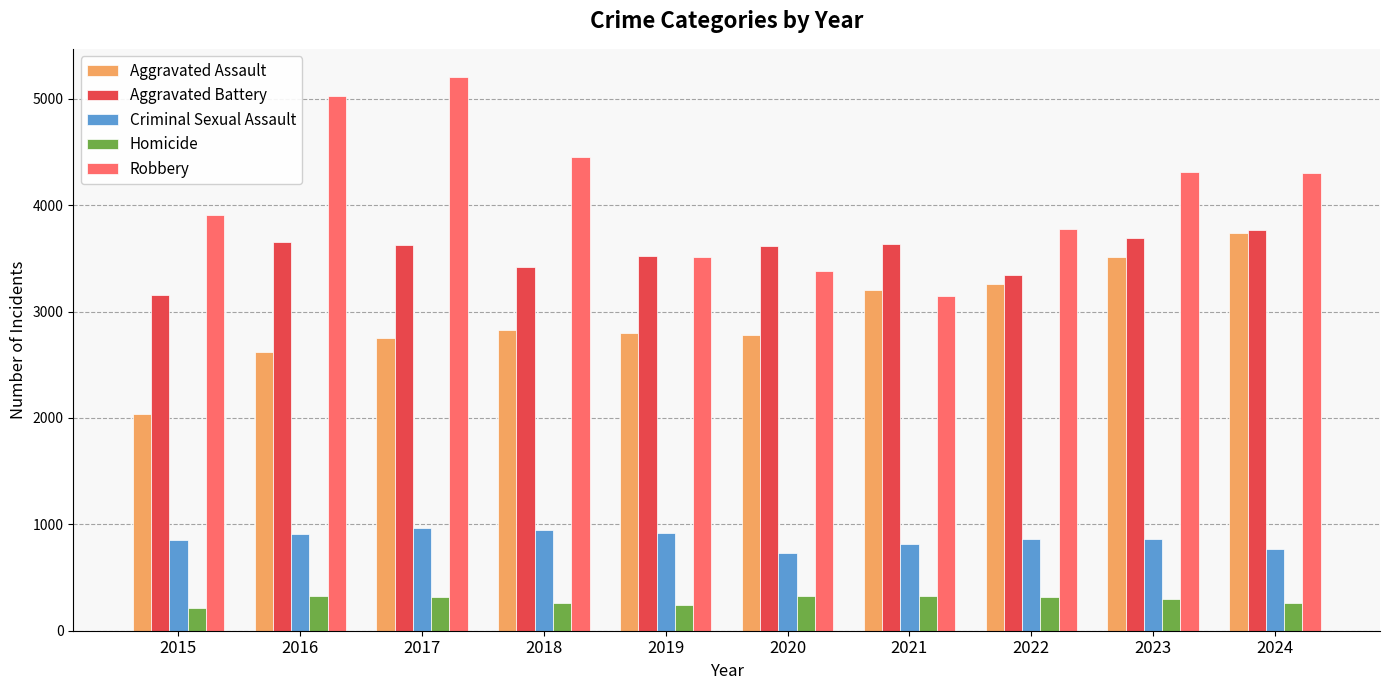

At which label is Robbery closest to 4176?

2024